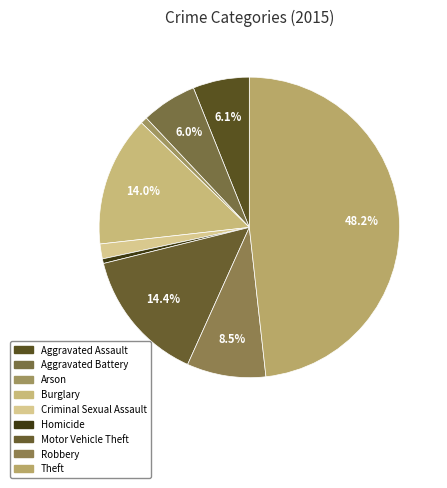

Is it true that Theft is 48% of the pie?

True